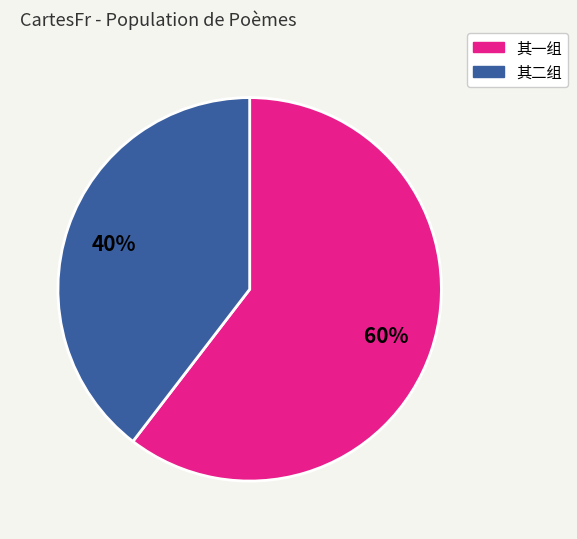

Is there any slice that represents more than half of the pie?

Yes